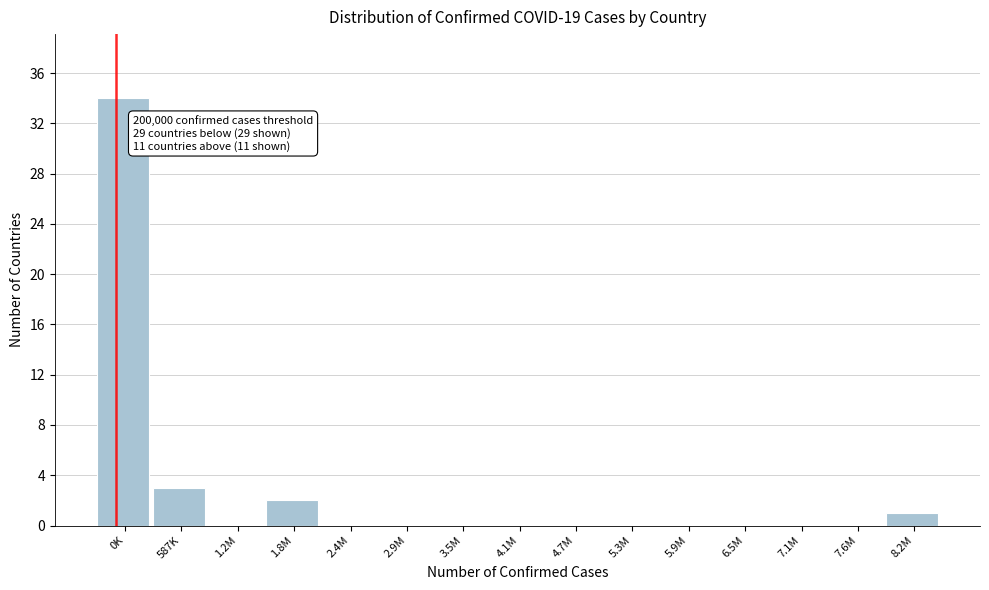

Reading left to right, what are all the values shown in this chart?

0K=34	587K=3	1.2M=0	1.8M=2	2.4M=0	2.9M=0	3.5M=0	4.1M=0	4.7M=0	5.3M=0	5.9M=0	6.5M=0	7.1M=0	7.6M=0	8.2M=1